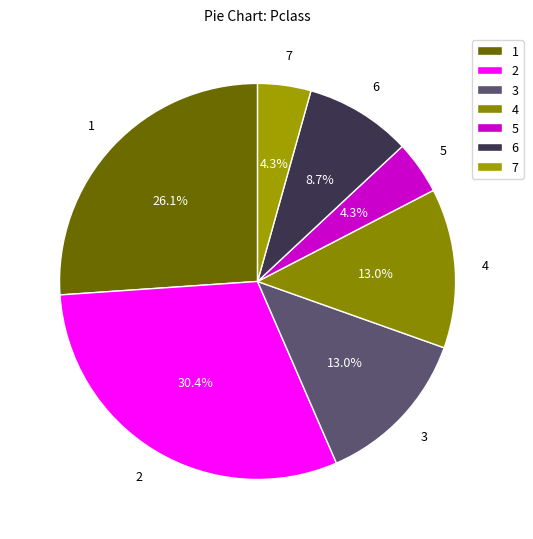

Is the sum of 6 and 5 greater than half?

No